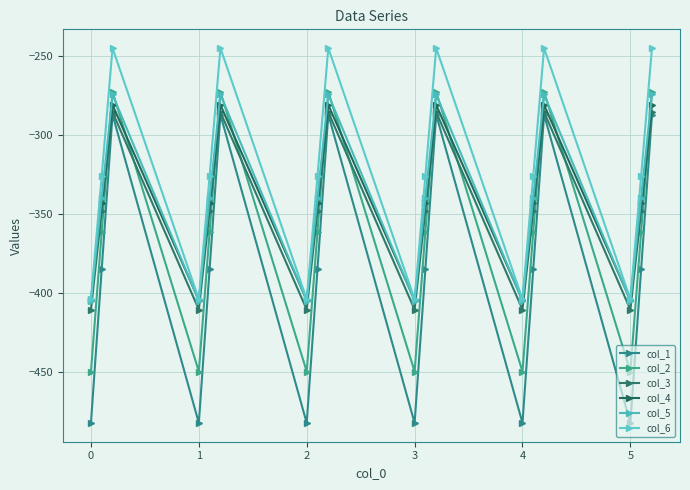

How many data points in col_5 are above -339?

6